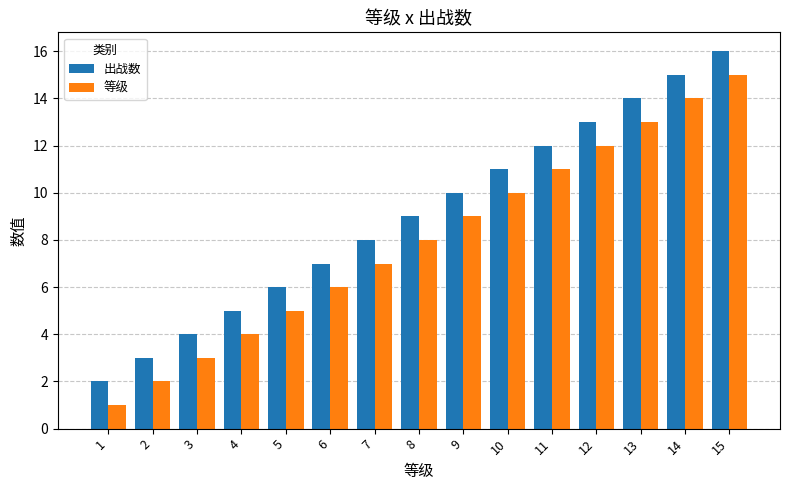

What is the value of the 等级 bar at the 12th from the left?

12